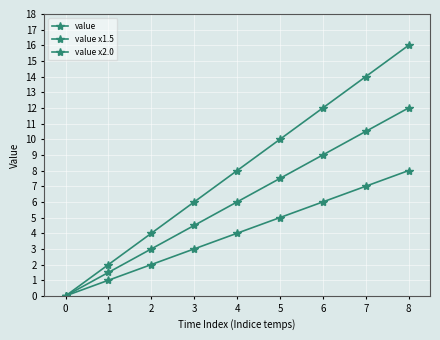

Reading right to left, what are all the values shown in this chart?

value: 8=8.0	7=7.0	6=6.0	5=5.0	4=4.0	3=3.0	2=2.0	1=1.0	0=0.0
value x1.5: 8=12.0	7=10.5	6=9.0	5=7.5	4=6.0	3=4.5	2=3.0	1=1.5	0=0.0
value x2.0: 8=16.0	7=14.0	6=12.0	5=10.0	4=8.0	3=6.0	2=4.0	1=2.0	0=0.0